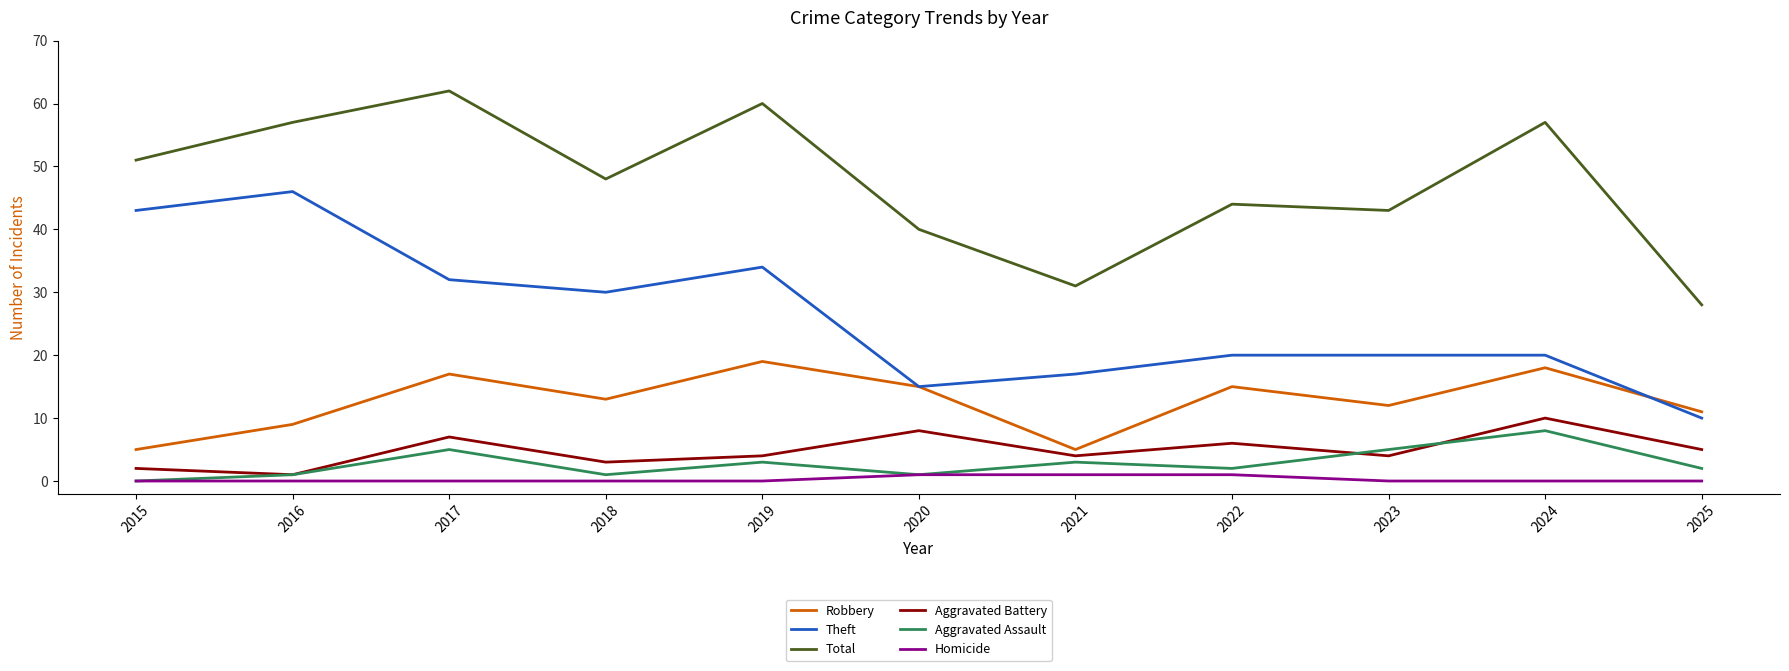

Reading left to right, extract all data points from this chart.

Robbery: 2015=5	2016=9	2017=17	2018=13	2019=19	2020=15	2021=5	2022=15	2023=12	2024=18	2025=11
Theft: 2015=43	2016=46	2017=32	2018=30	2019=34	2020=15	2021=17	2022=20	2023=20	2024=20	2025=10
Total: 2015=51	2016=57	2017=62	2018=48	2019=60	2020=40	2021=31	2022=44	2023=43	2024=57	2025=28
Aggravated Battery: 2015=2	2016=1	2017=7	2018=3	2019=4	2020=8	2021=4	2022=6	2023=4	2024=10	2025=5
Aggravated Assault: 2015=0	2016=1	2017=5	2018=1	2019=3	2020=1	2021=3	2022=2	2023=5	2024=8	2025=2
Homicide: 2015=0	2016=0	2017=0	2018=0	2019=0	2020=1	2021=1	2022=1	2023=0	2024=0	2025=0